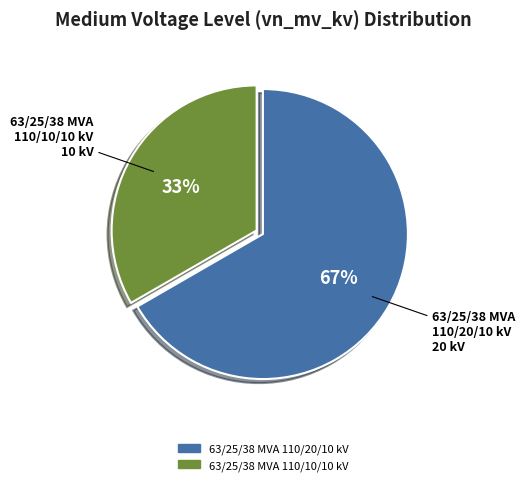

What percentage is the 63/25/38 MVA 110/20/10 kV slice, to the nearest percent?

67%